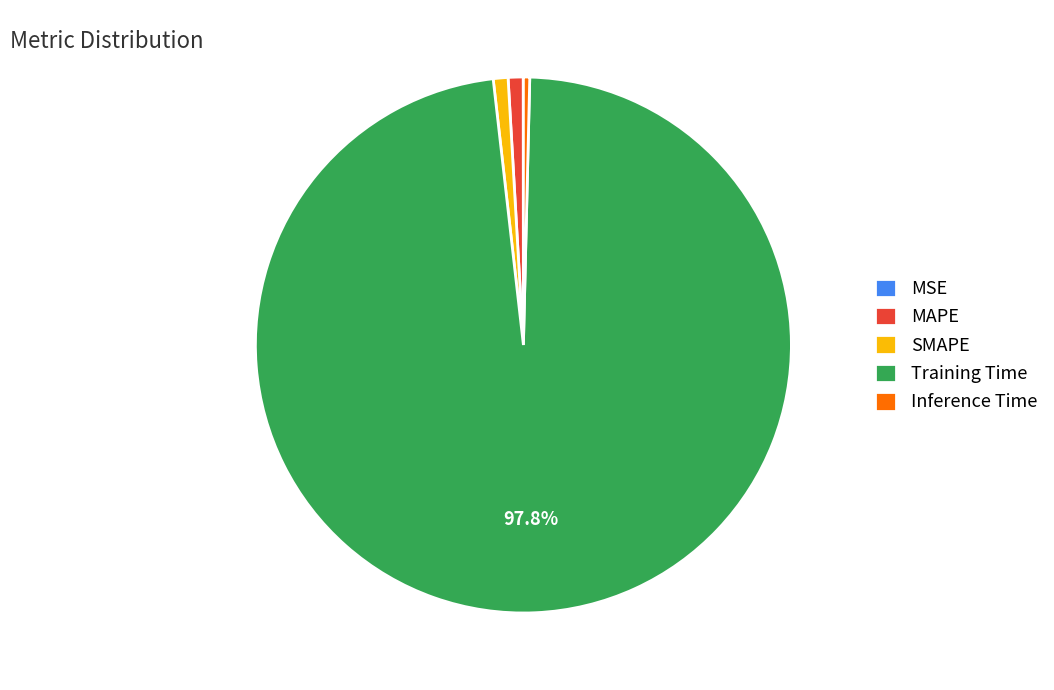

What percentage is NOT represented by Training Time?

2.2%